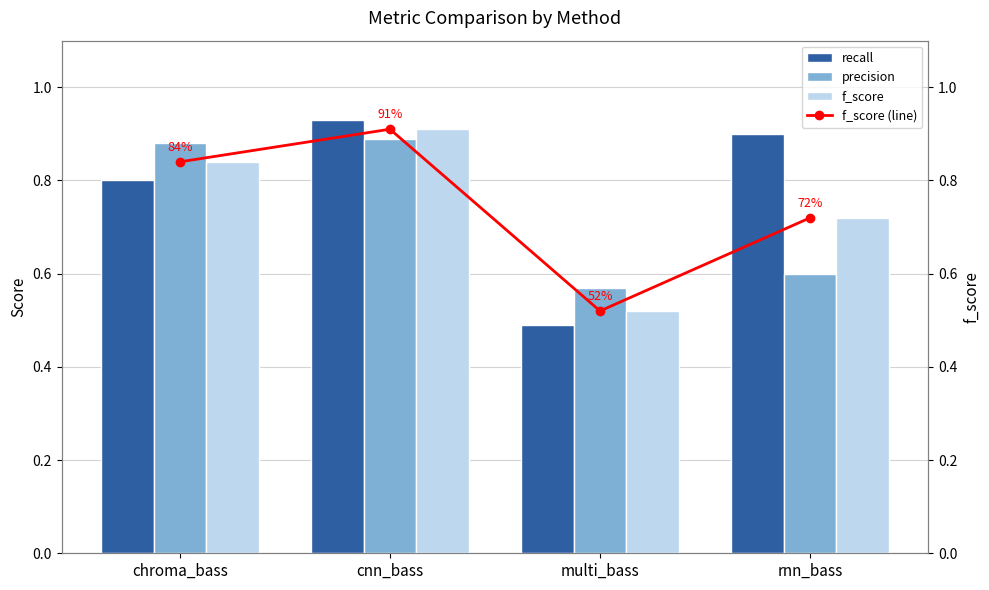

Count the recall values in the range 0 to 1.

4